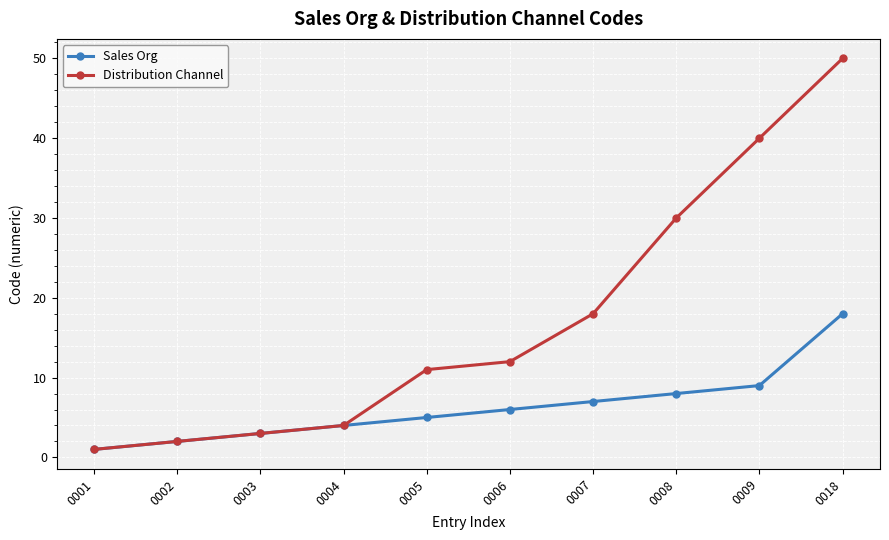

The value of Distribution Channel at 0006 is 12. True or false?

True